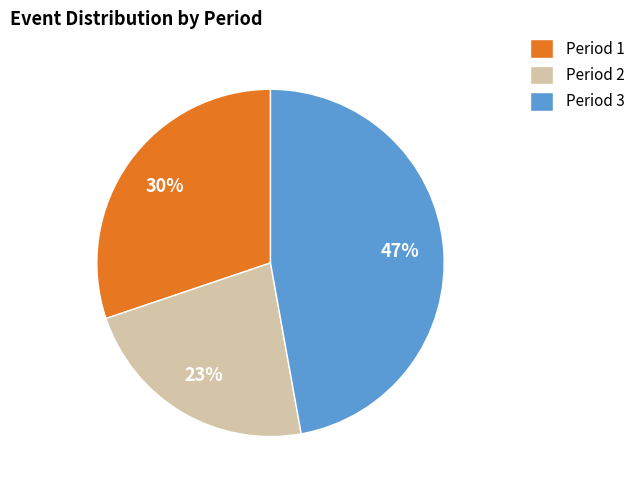

What percentage is the Period 2 slice, to the nearest percent?

23%